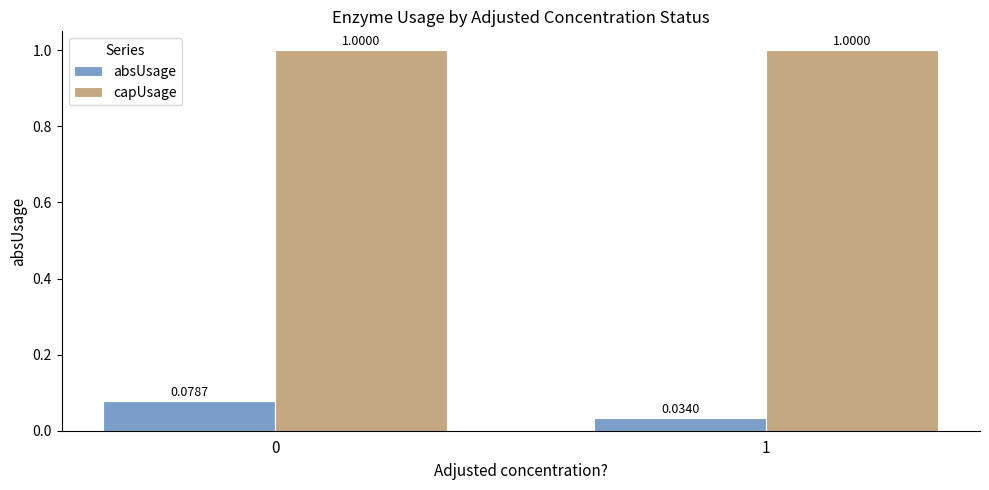

Rank the series by their average value, from lowest to highest.

absUsage, capUsage